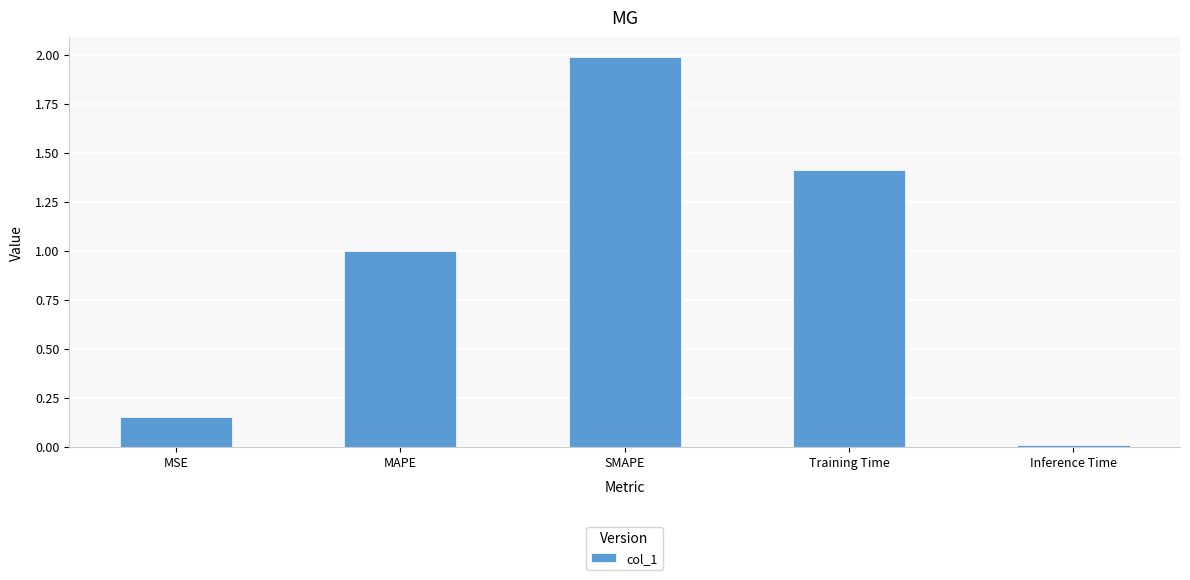

What is the change in value from MAPE to SMAPE?

+1.0